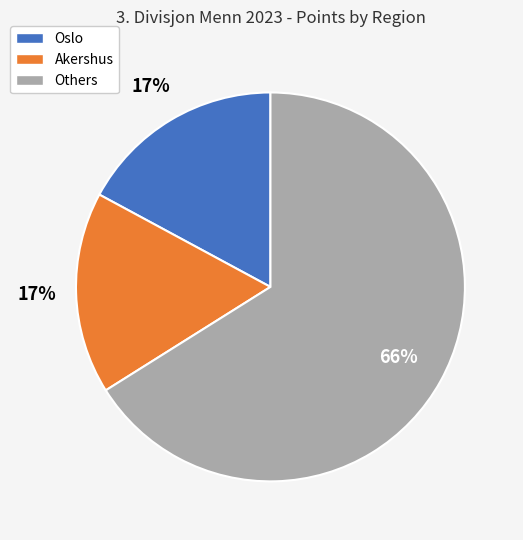

Does Oslo represent more than half of the total?

No